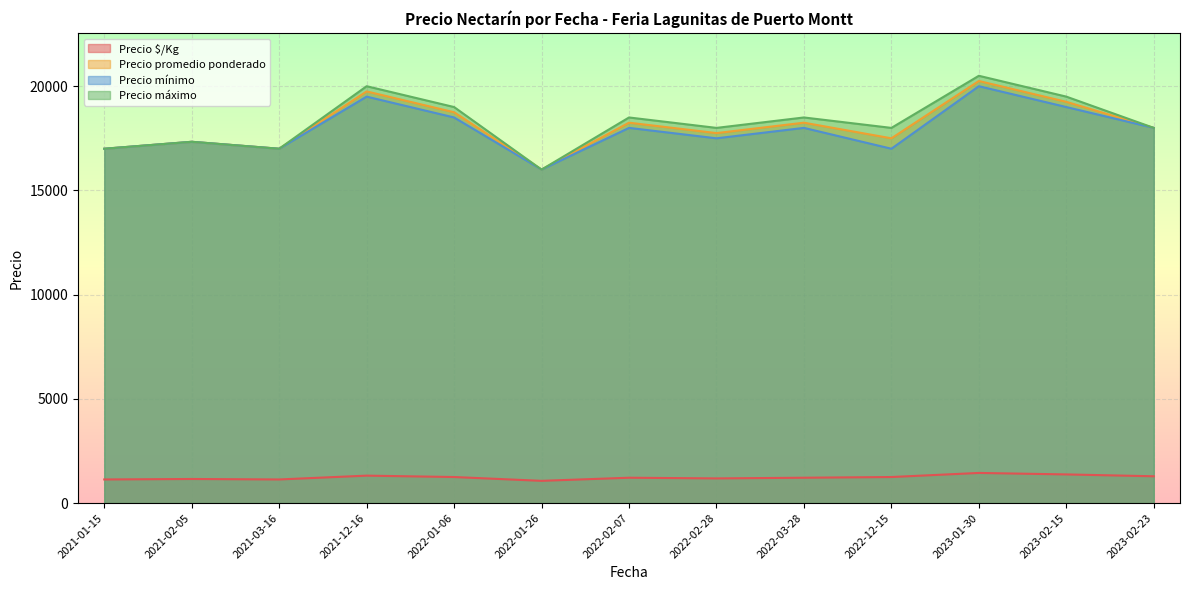

Which series has the largest total across all categories?

Precio máximo